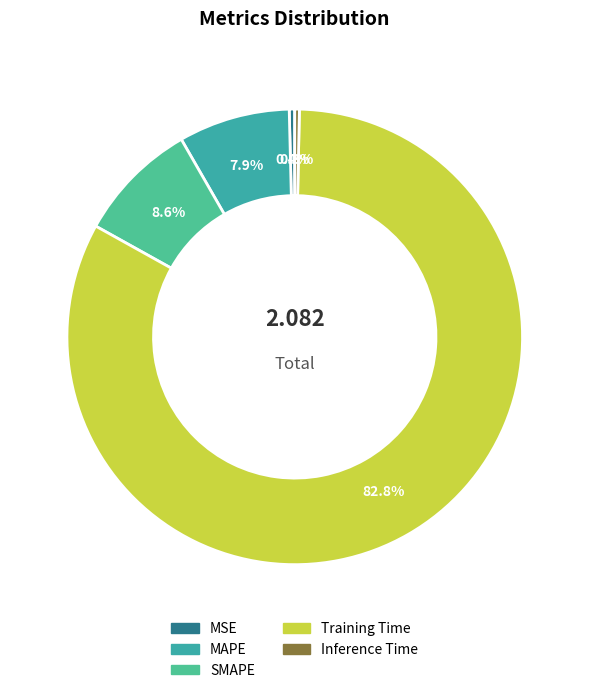

What percentage is the Training Time slice, to the nearest percent?

83%